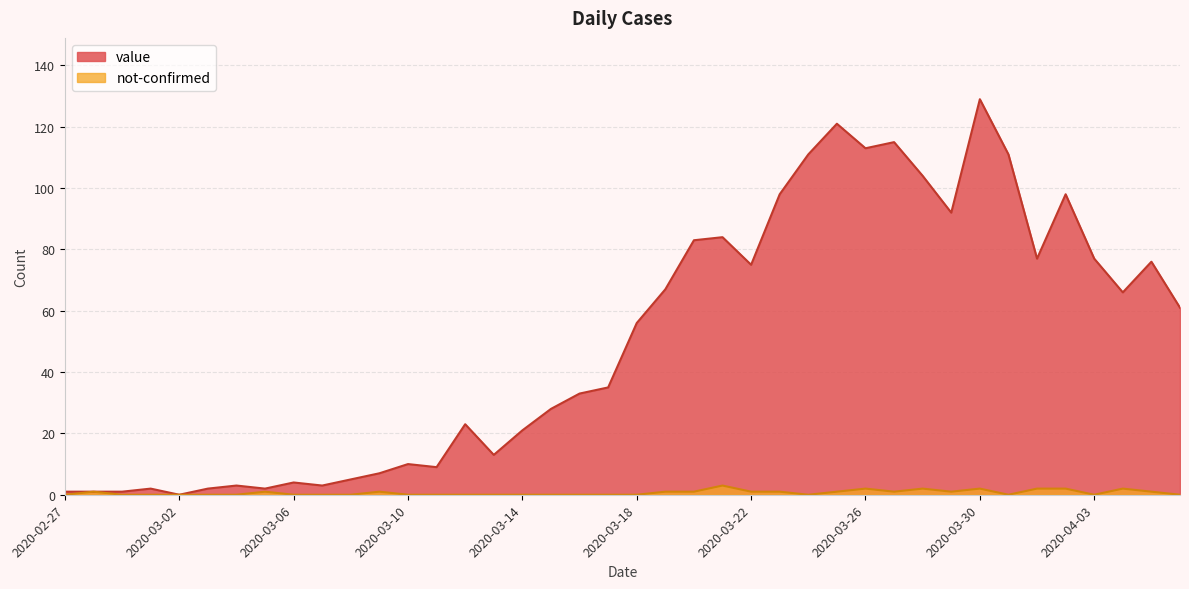

Between 2020-03-10 and 2020-03-24, which is larger?

2020-03-24